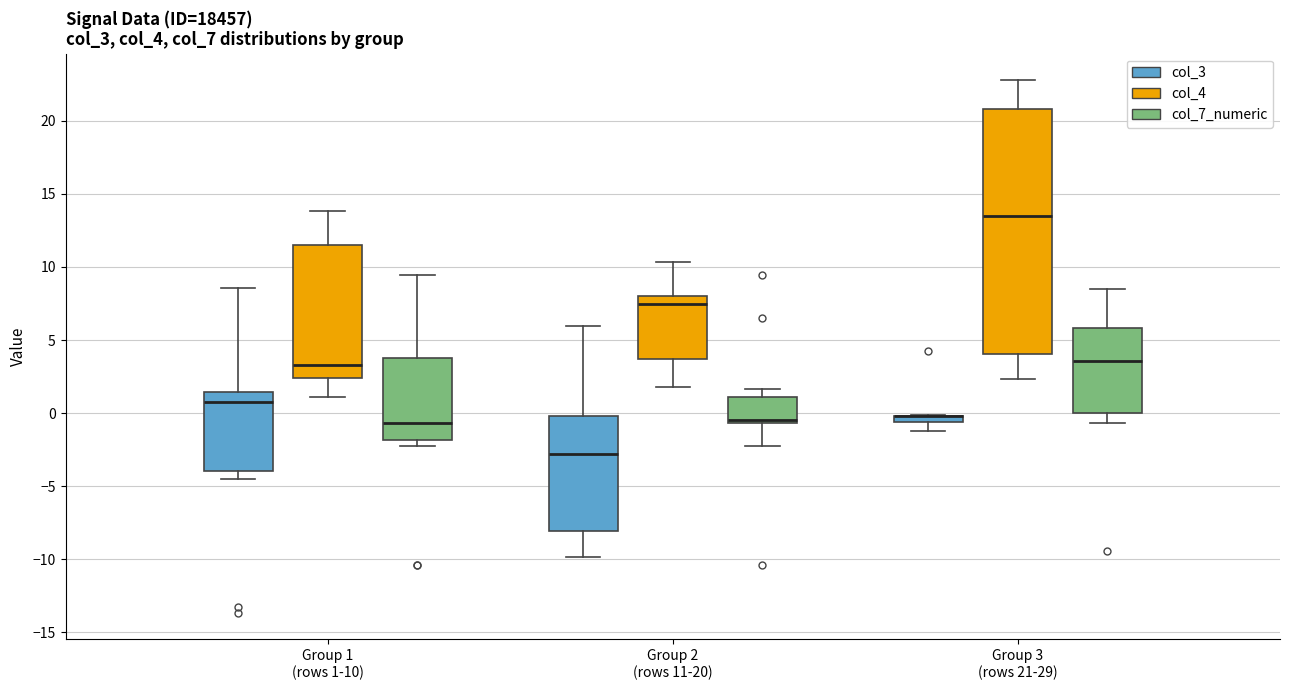

Where does the lower whisker of the box for Group 2 (rows 11-20) (col_4) end on the y-axis? The values are not printed on the chart, so give them approximately, as read against the axis.

2.0